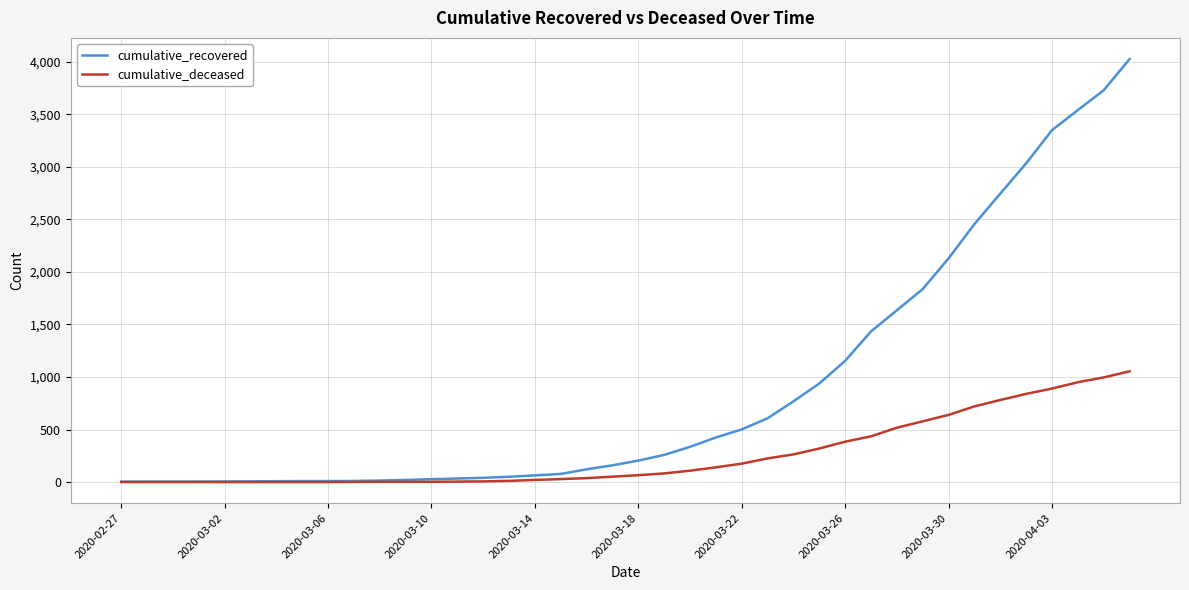

Which series has the widest spread of values?

cumulative_recovered